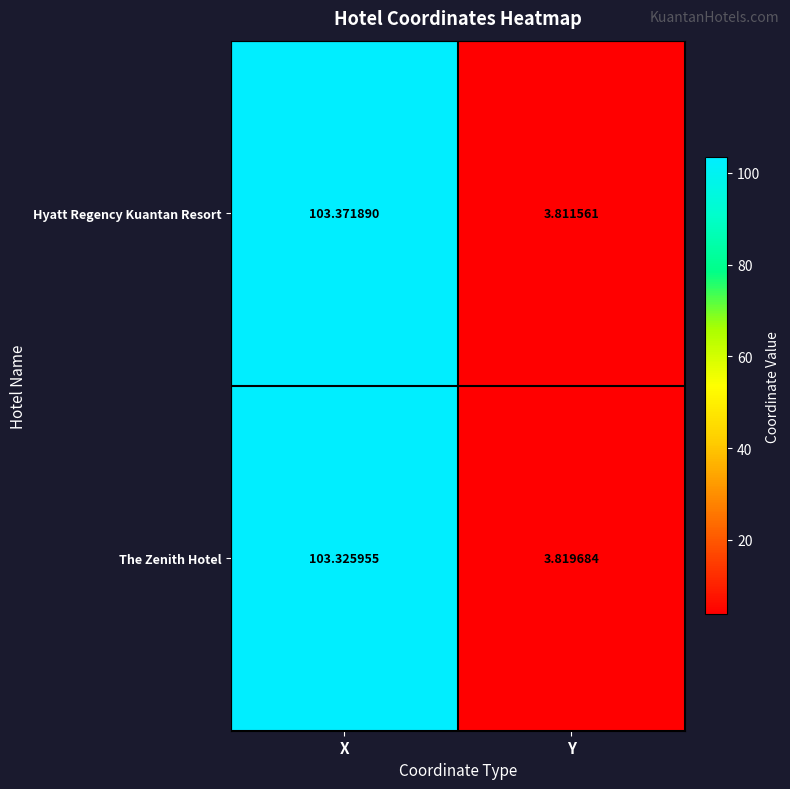

Where does the Hyatt Regency Kuantan Resort series first go above 103?

X